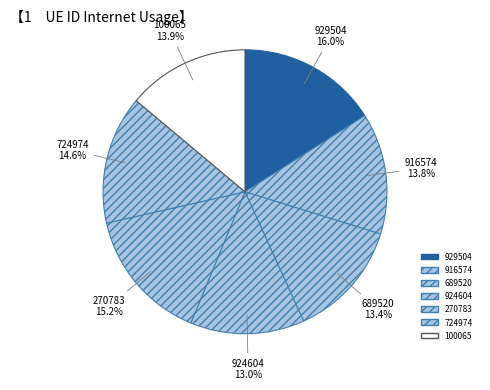

To the nearest percent, what percentage of the pie is 924604?

13%